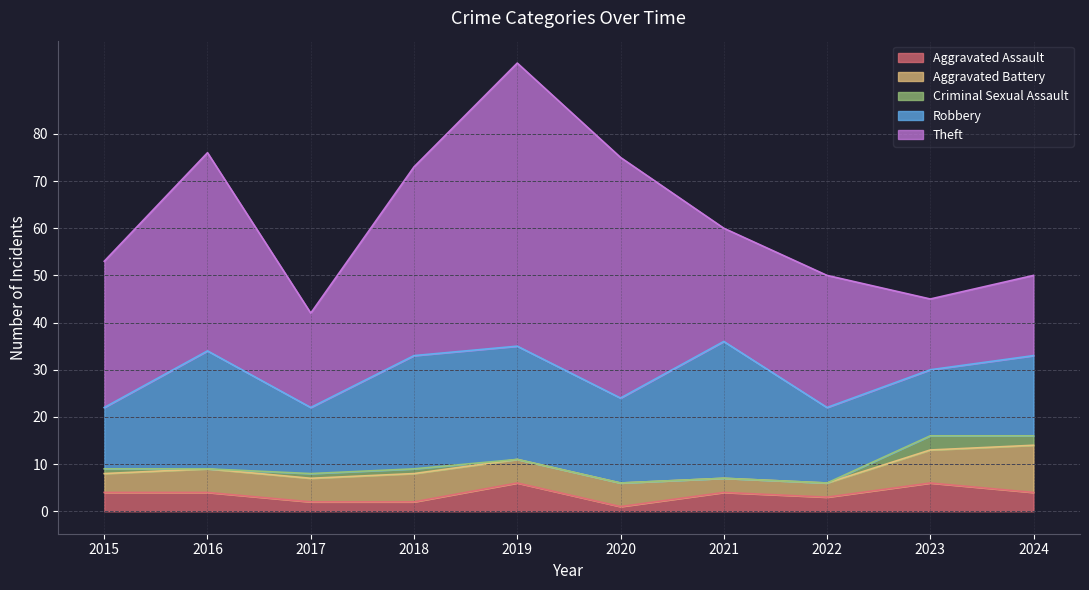

Reading left to right, list all the values displayed in this chart.

Aggravated Assault: 2015=4	2016=4	2017=2	2018=2	2019=6	2020=1	2021=4	2022=3	2023=6	2024=4
Aggravated Battery: 2015=4	2016=5	2017=5	2018=6	2019=5	2020=5	2021=3	2022=3	2023=7	2024=10
Criminal Sexual Assault: 2015=1	2016=0	2017=1	2018=1	2019=0	2020=0	2021=0	2022=0	2023=3	2024=2
Robbery: 2015=13	2016=25	2017=14	2018=24	2019=24	2020=18	2021=29	2022=16	2023=14	2024=17
Theft: 2015=31	2016=42	2017=20	2018=40	2019=60	2020=51	2021=24	2022=28	2023=15	2024=17